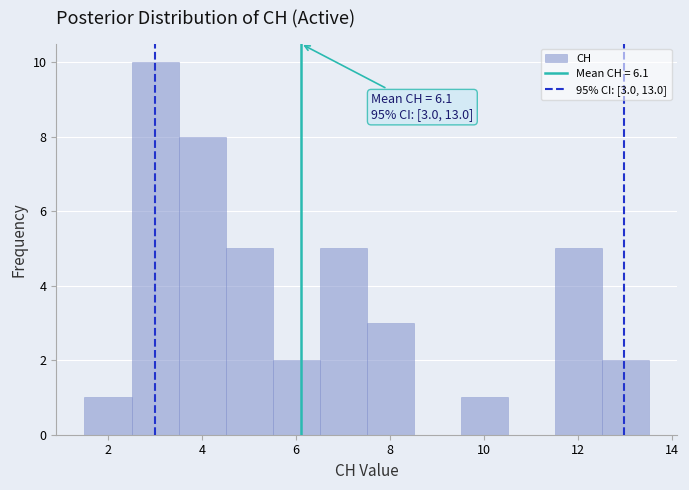

Over which range of the x-axis is the bar tallest?

2.5 to 3.5